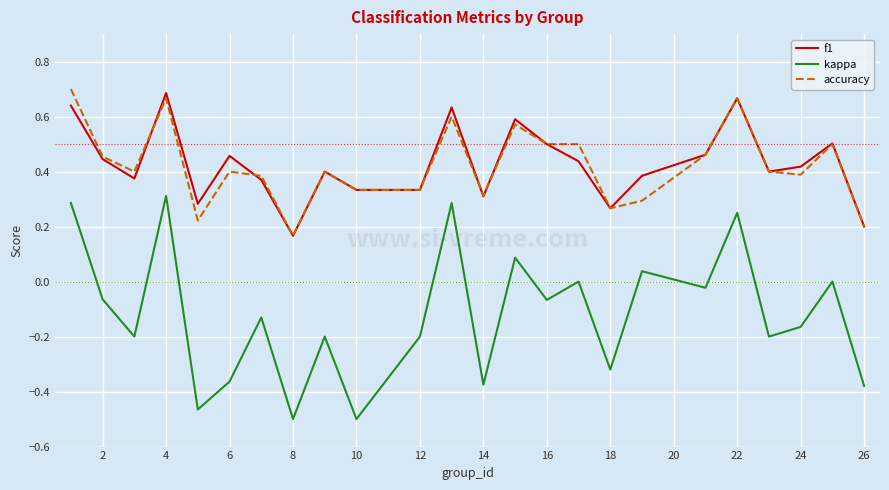

True or false: kappa and accuracy intersect in this chart.

False